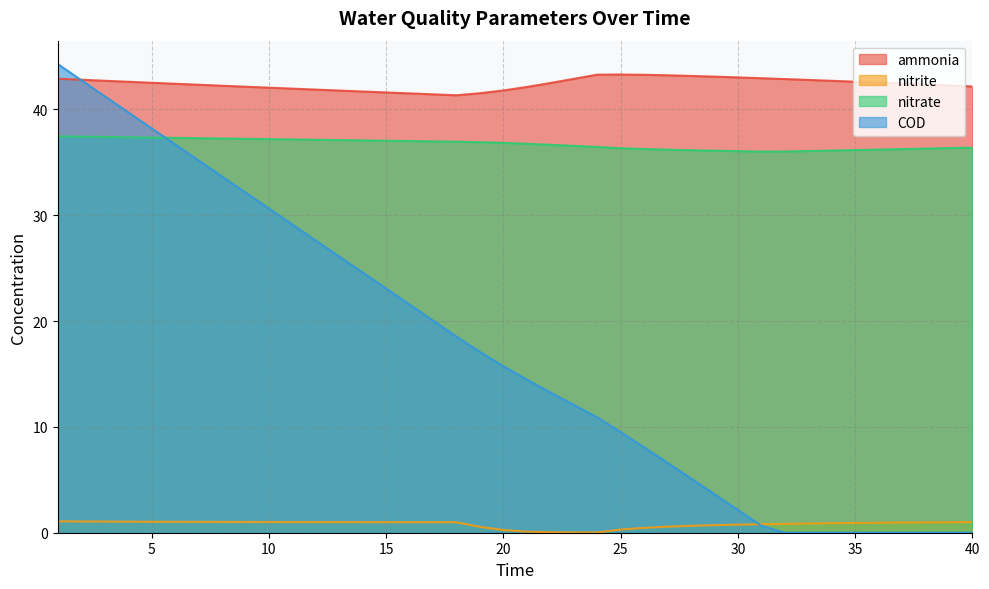

The value of COD at 36 is 0.0. True or false?

True